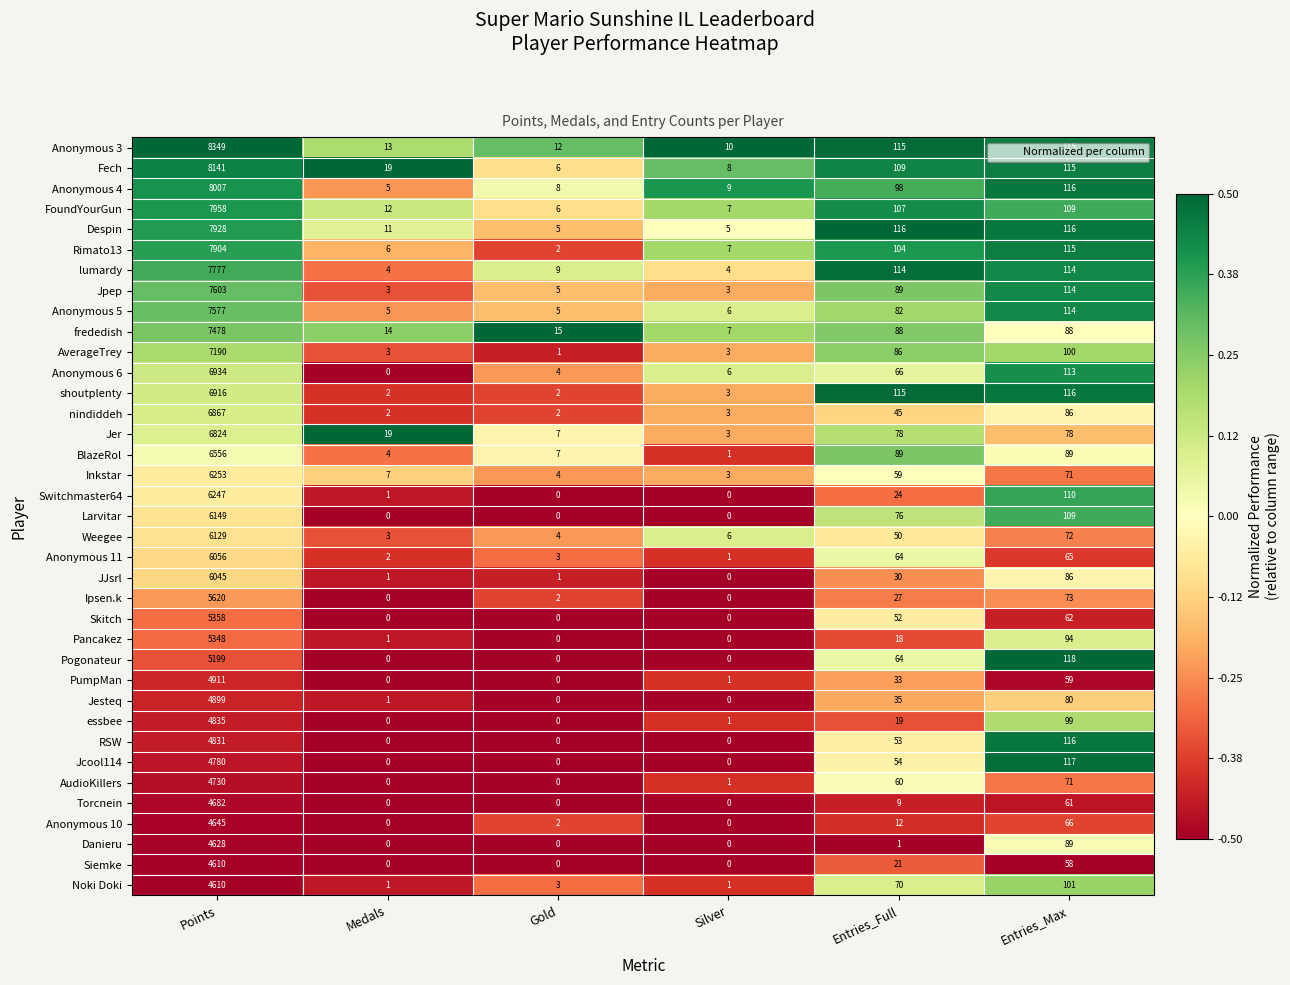

The value of FoundYourGun at Entries_Full is 58. True or false?

False